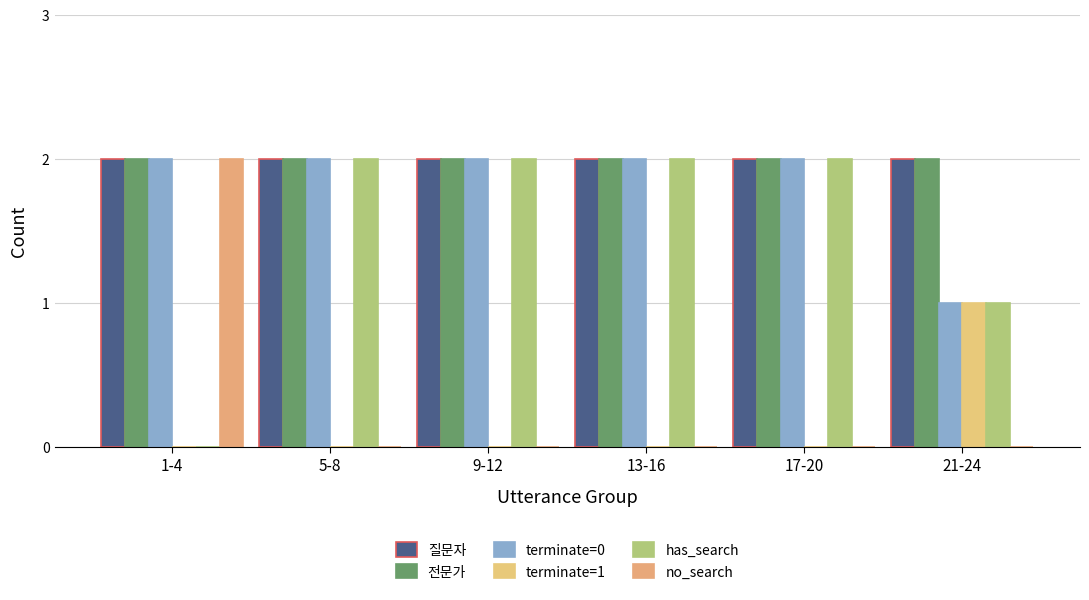

Reading right to left, transcribe all the data shown in this chart.

질문자: 21-24=2	17-20=2	13-16=2	9-12=2	5-8=2	1-4=2
전문가: 21-24=2	17-20=2	13-16=2	9-12=2	5-8=2	1-4=2
terminate=0: 21-24=1	17-20=2	13-16=2	9-12=2	5-8=2	1-4=2
terminate=1: 21-24=1	17-20=0	13-16=0	9-12=0	5-8=0	1-4=0
has_search: 21-24=1	17-20=2	13-16=2	9-12=2	5-8=2	1-4=0
no_search: 21-24=0	17-20=0	13-16=0	9-12=0	5-8=0	1-4=2